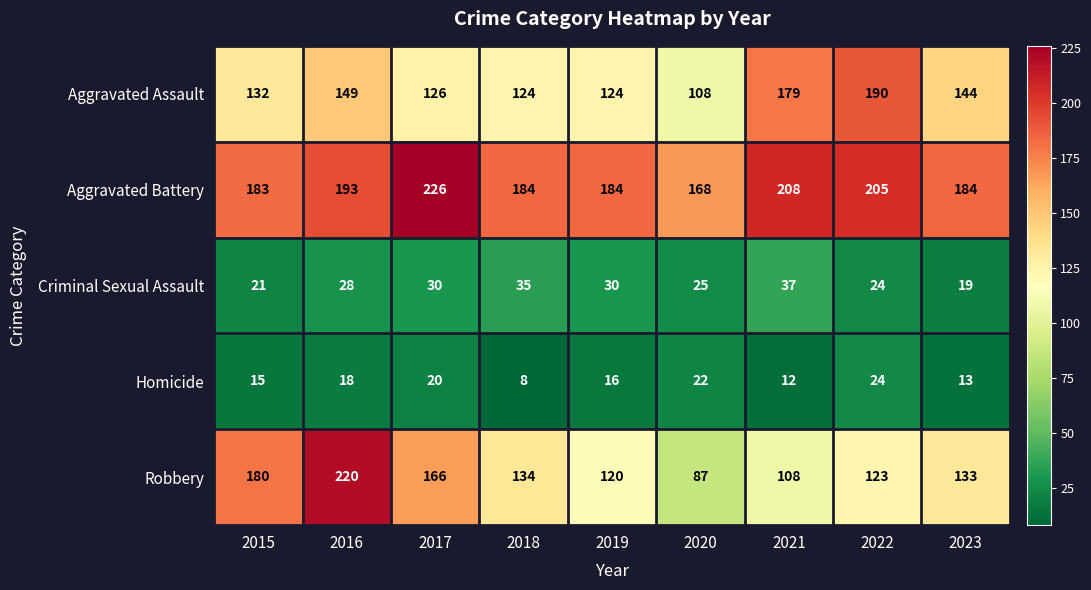

Rank the series by their maximum value, from lowest to highest.

Homicide, Criminal Sexual Assault, Aggravated Assault, Robbery, Aggravated Battery